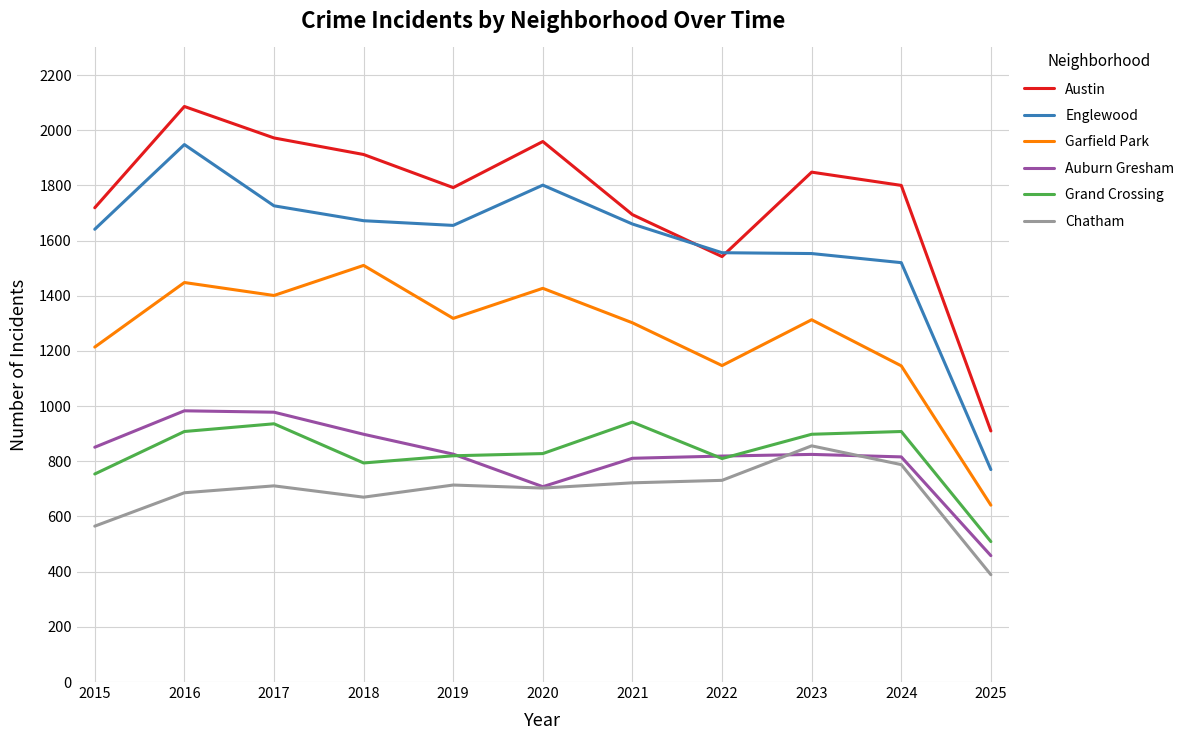

True or false: Englewood and Auburn Gresham intersect in this chart.

False